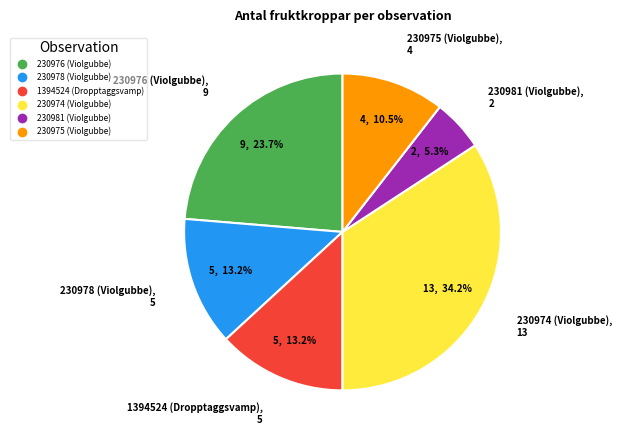

The 230974 (Violgubbe) slice represents 34% of the pie. True or false?

True